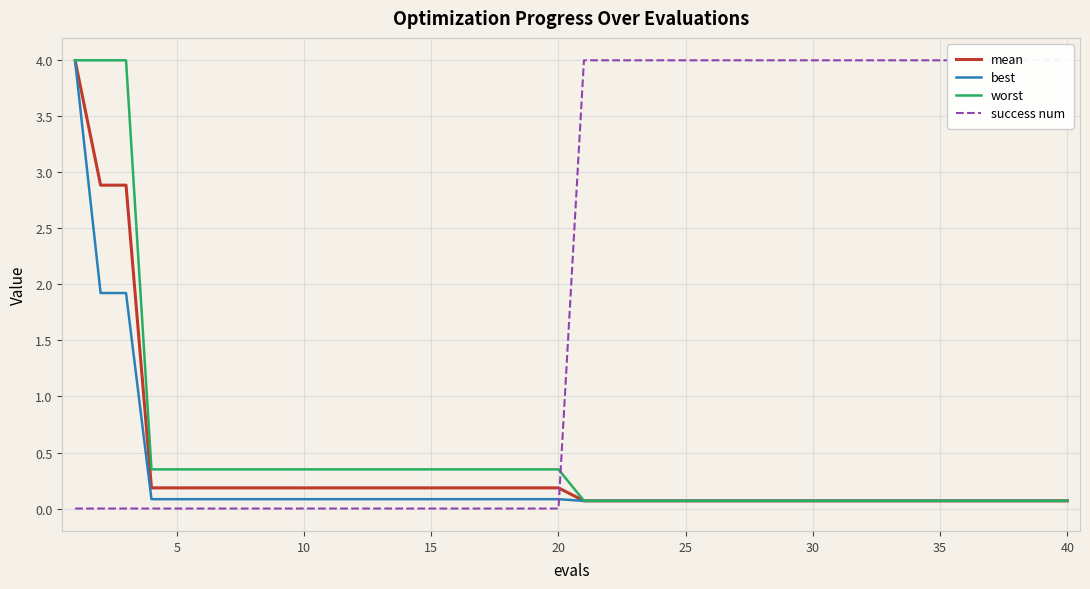

What is the value of the mean point at the 27th from the left?

0.1